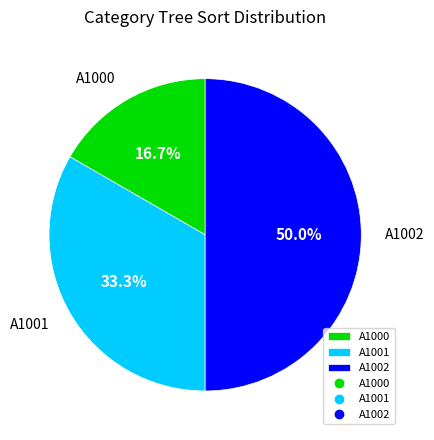

True or false: A1002 accounts for 36% of the total.

False